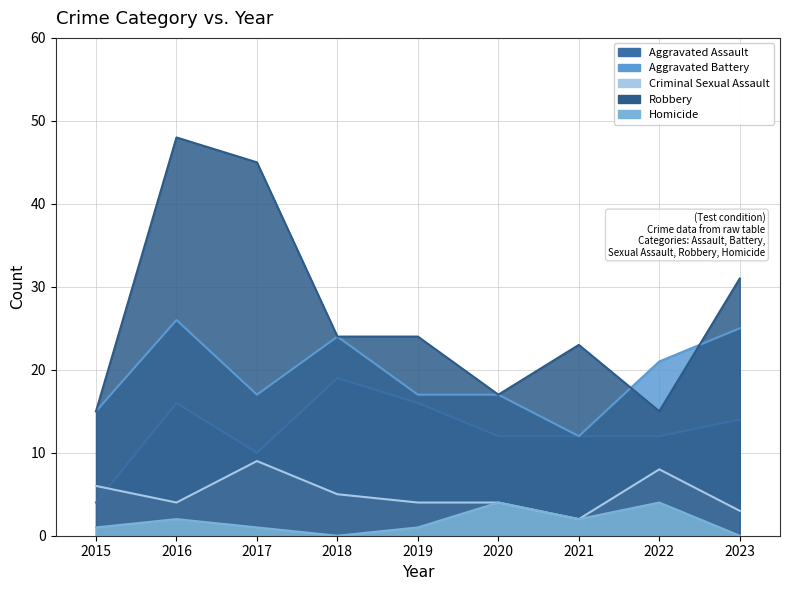

What is the difference between the highest and lowest values at 2016?

46